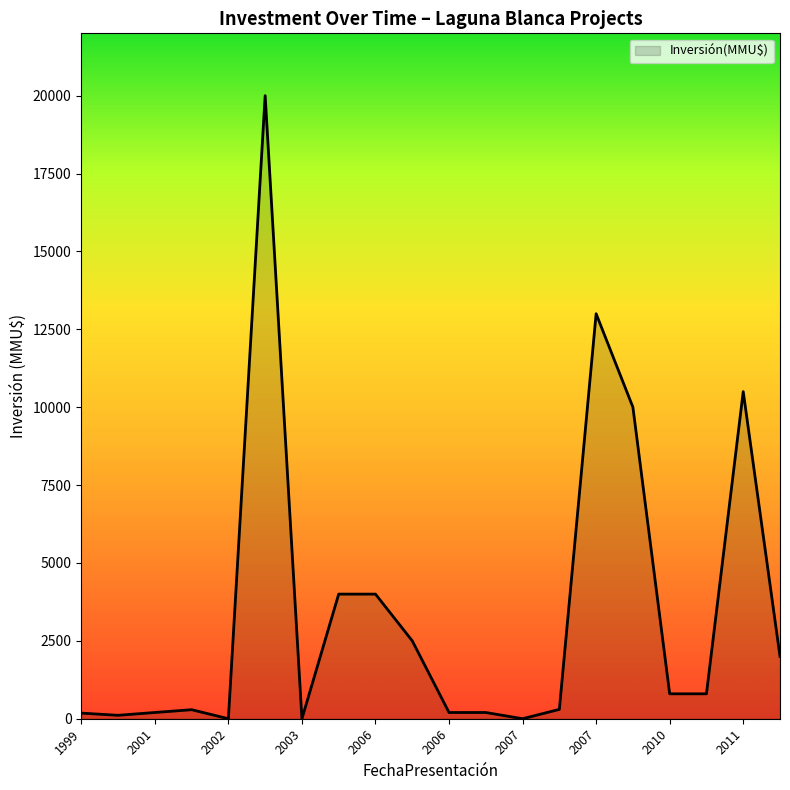

What is the difference between the maximum and minimum values?

20000